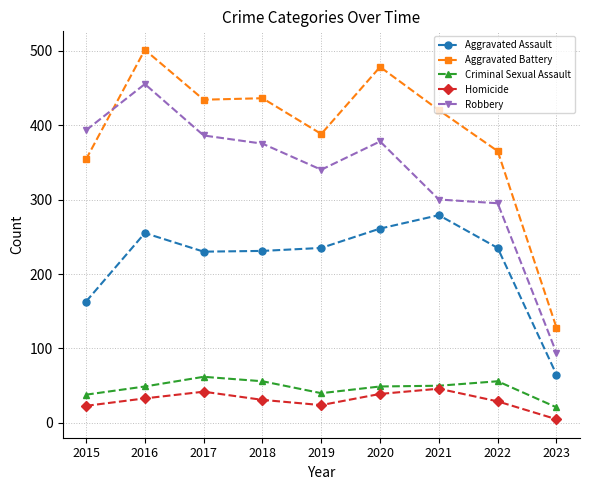

True or false: Aggravated Battery and Criminal Sexual Assault intersect in this chart.

False